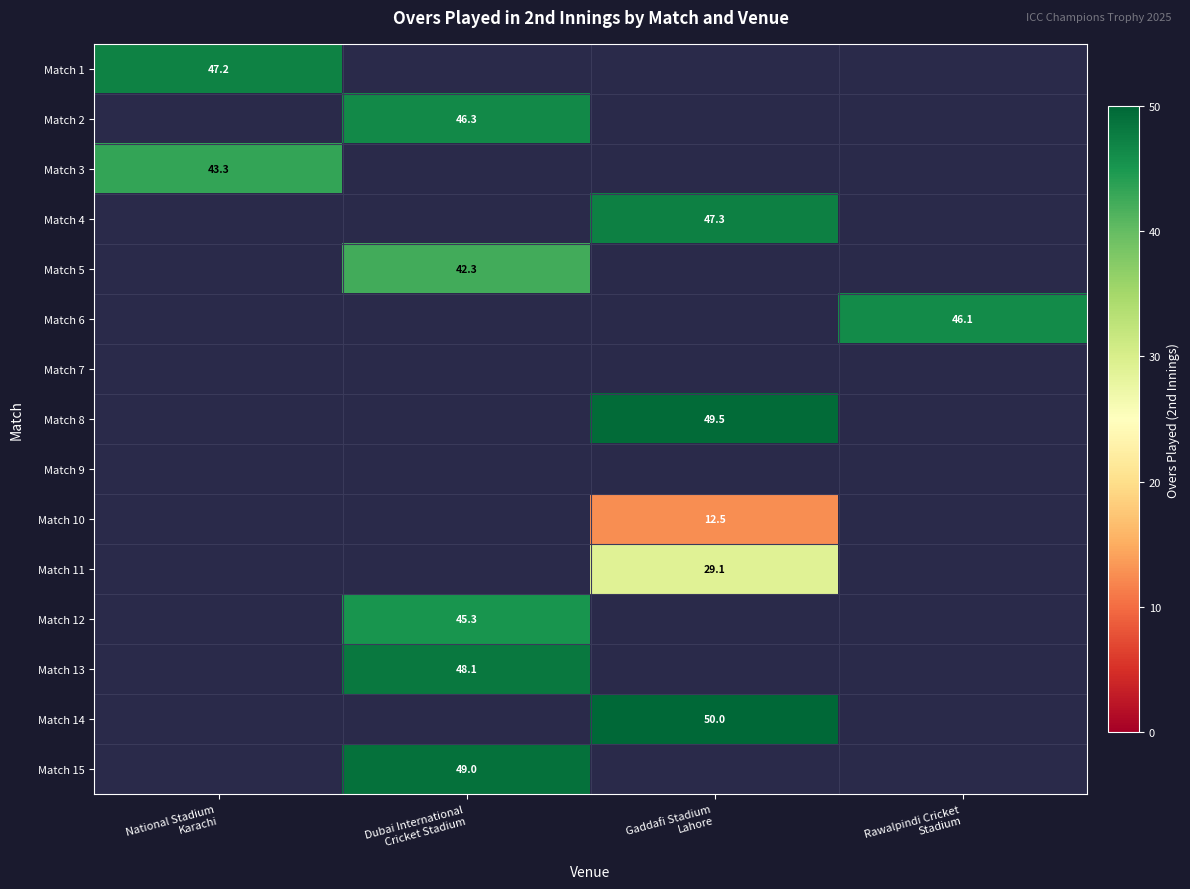

The Match 3 series shows 0.0 at Gaddafi Stadium Lahore. True or false?

True